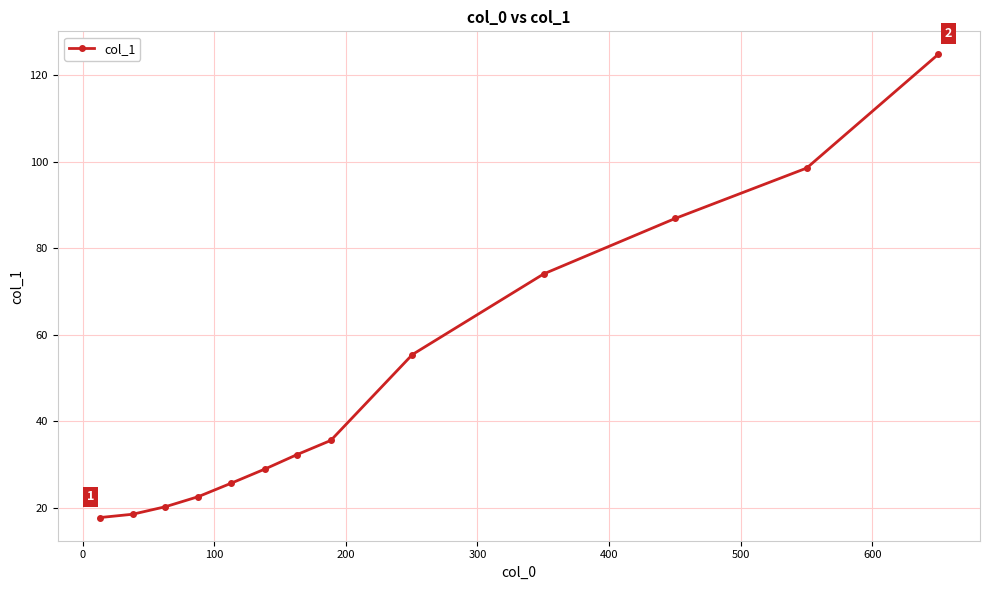

True or false: there are more than 1 points higher than both neighbors.

False